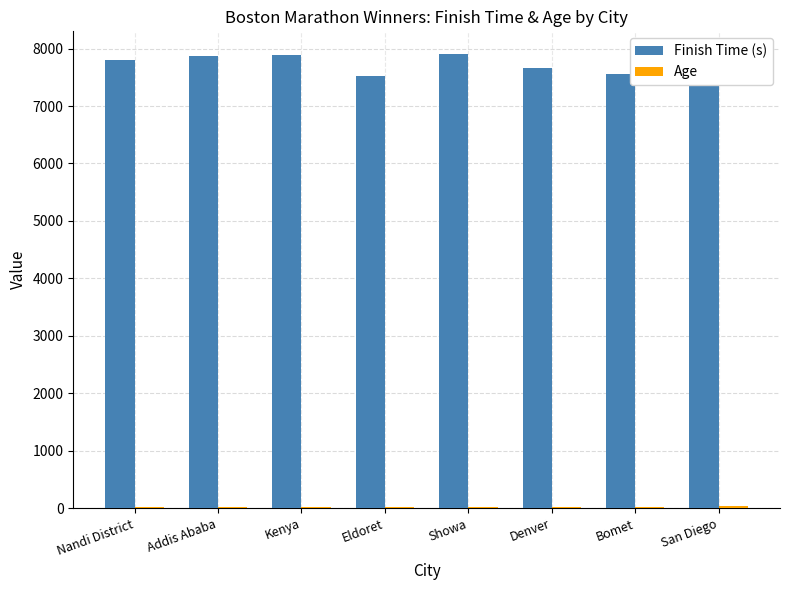

The value of Finish Time (s) at Nandi District is 3672. True or false?

False